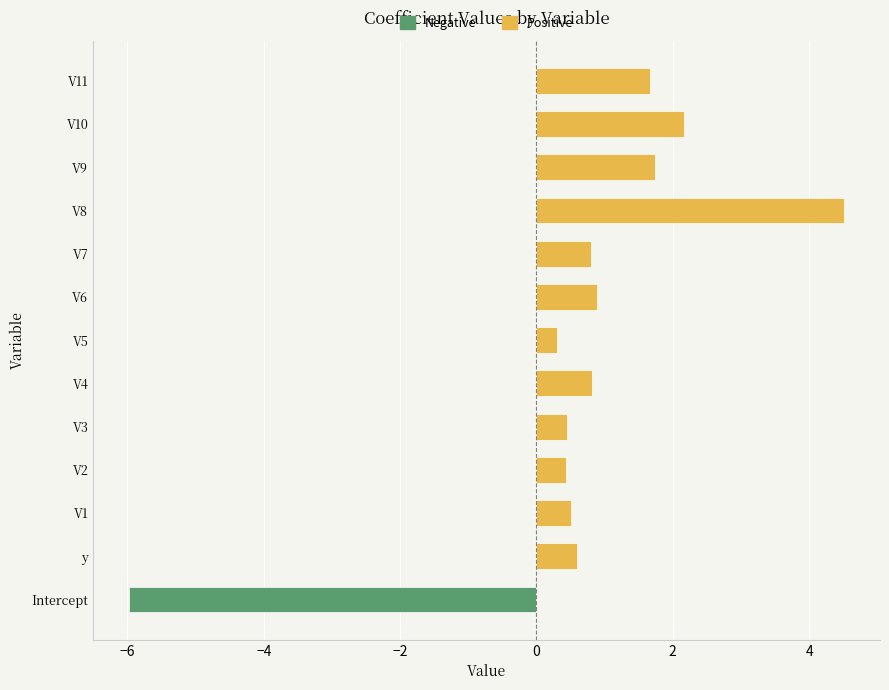

Rank the series at V4 from highest to lowest value.

Positive, Negative